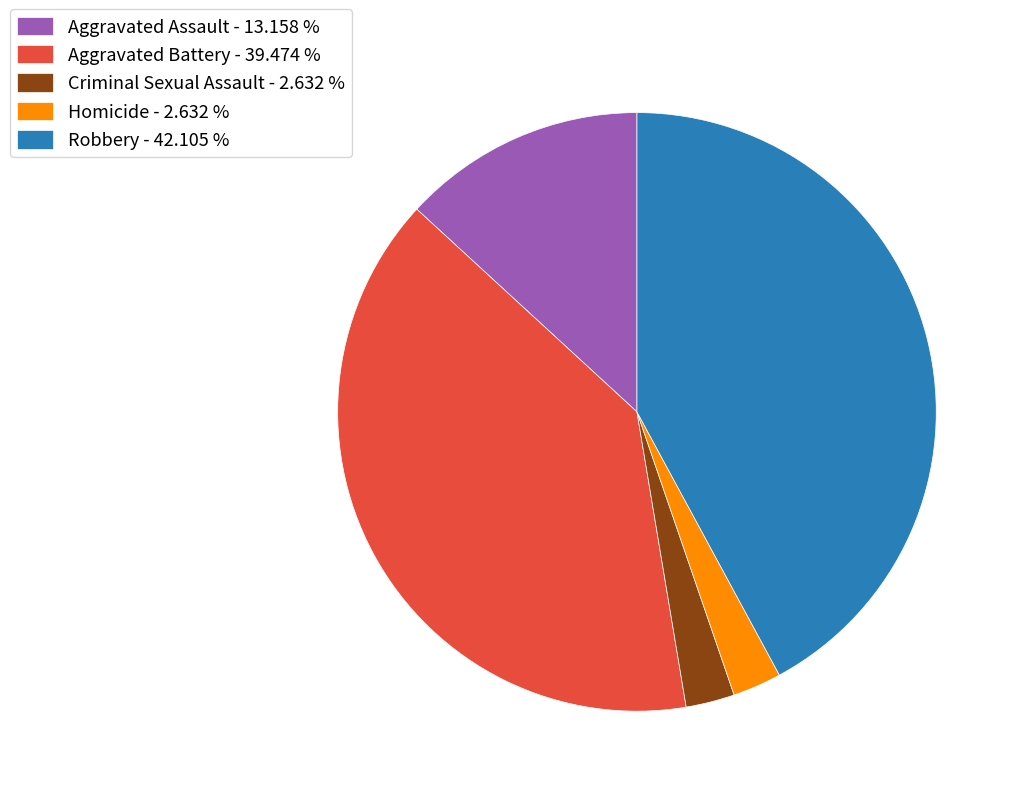

Between Criminal Sexual Assault - 2.632 % and Aggravated Assault - 13.158 %, which is larger?

Aggravated Assault - 13.158 %